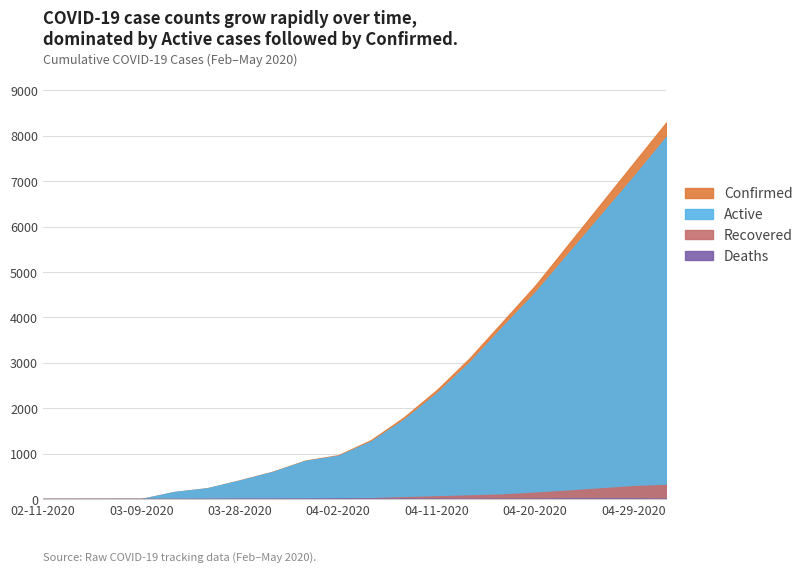

Is it true that Active equals 2330 at 04-11-2020?

True